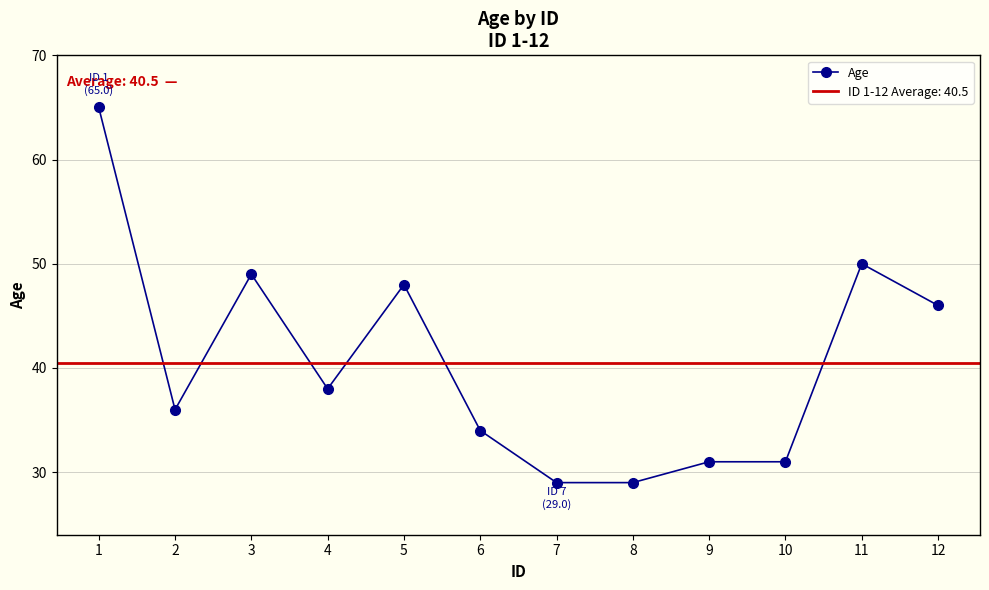

Which category has the lowest value across all series?

7